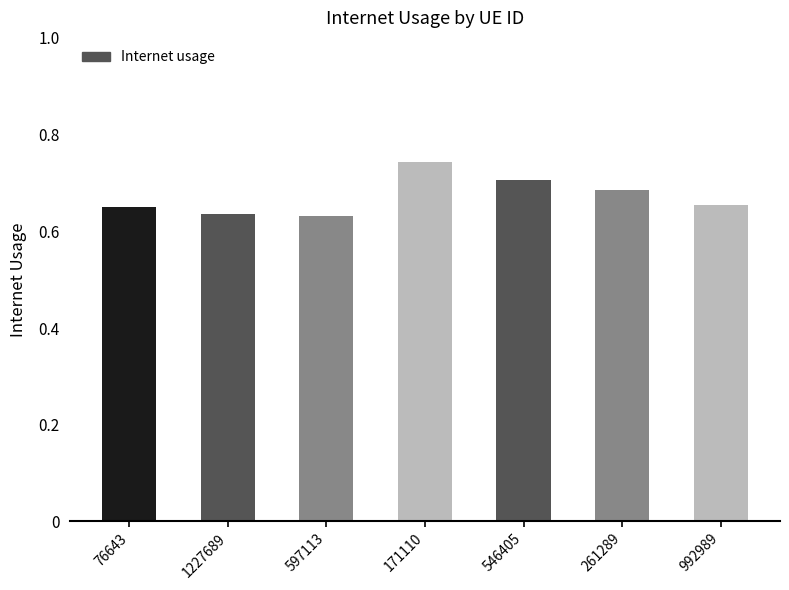

True or false: the data shows 0.2 at 76643.

False